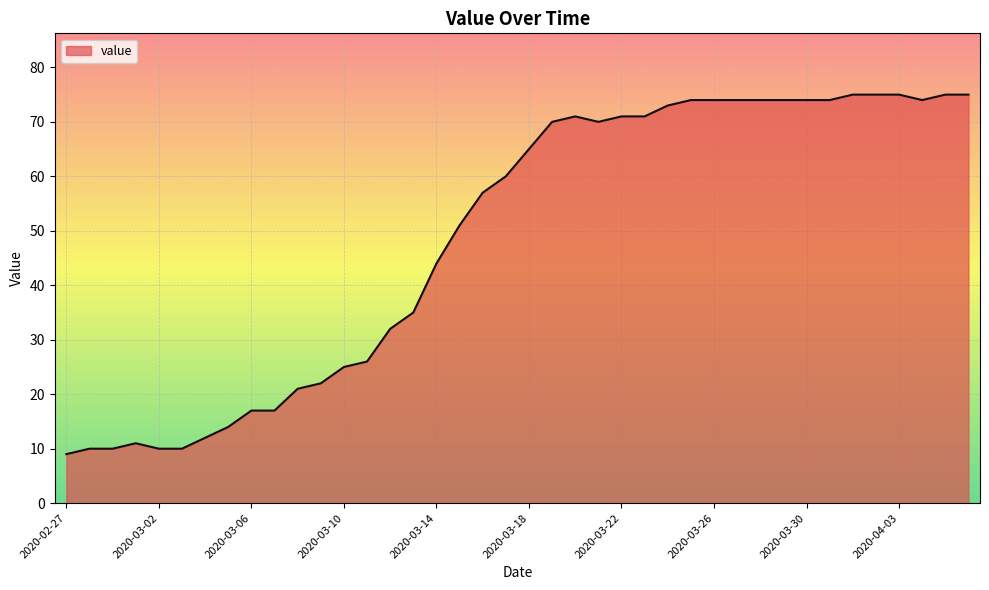

What is the maximum value shown in the chart?

75